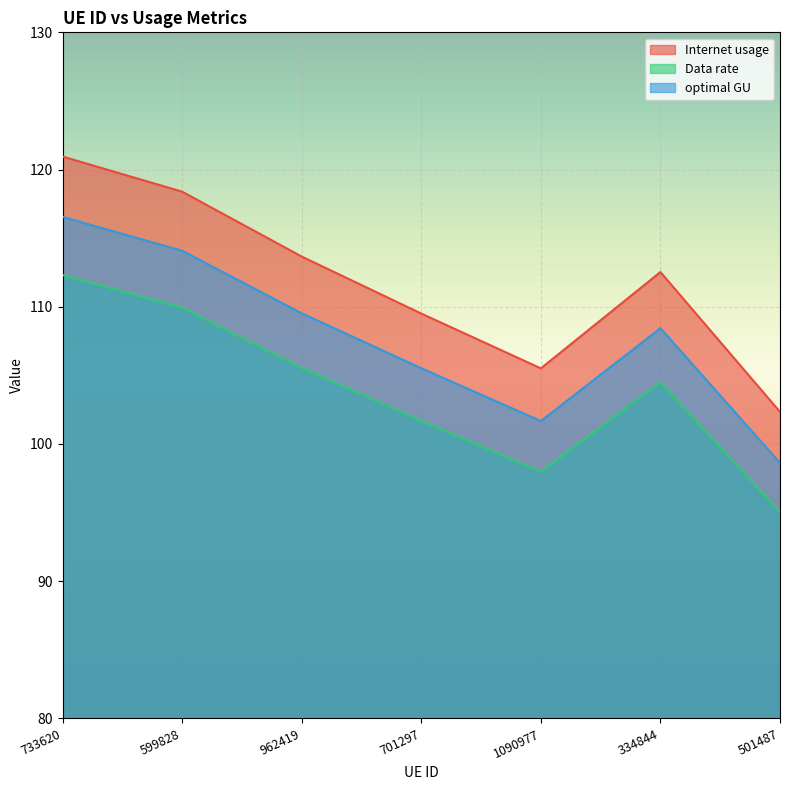

What is the label of the 3rd point from the right?

1090977